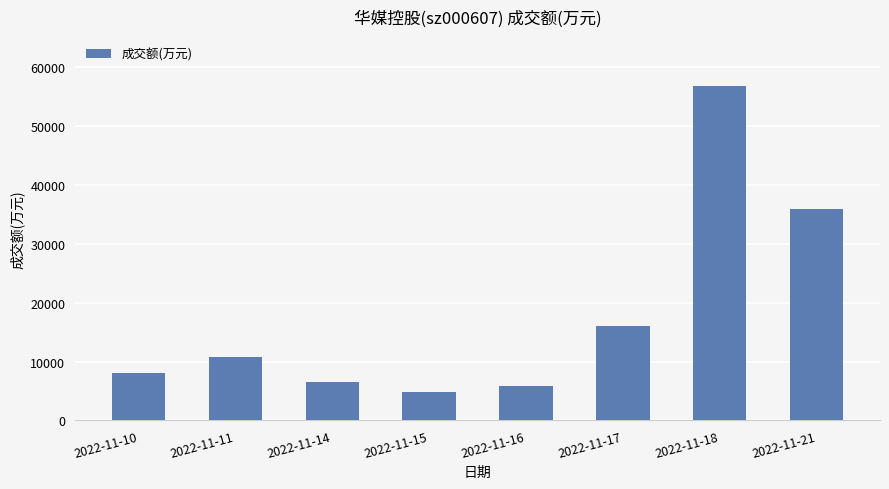

What is the sum of the values at 2022-11-17 and 2022-11-18?

72824